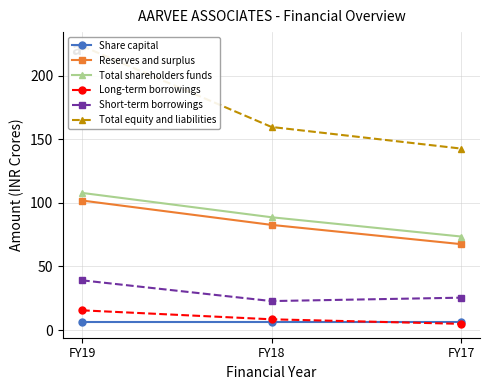

Does the chart display data point markers on the line(s)?

Yes